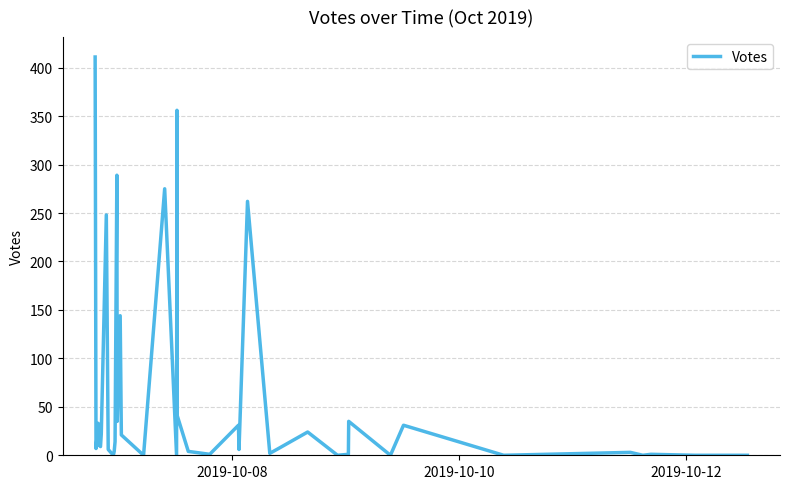

What is the greatest value displayed?

411